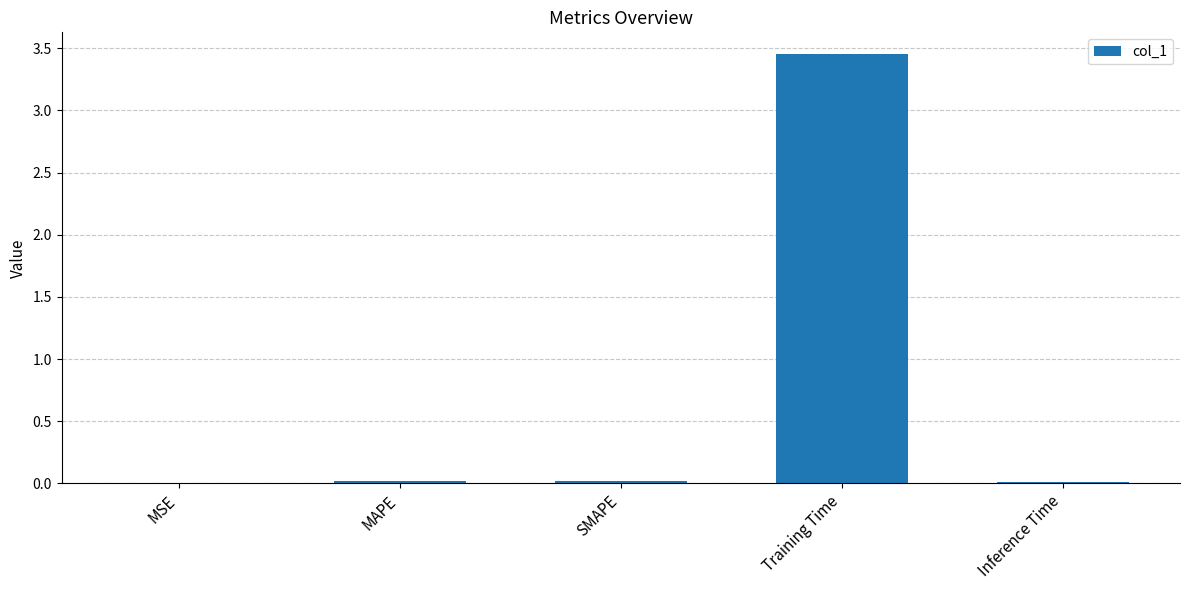

At which category does the chart reach its peak across all series?

Training Time